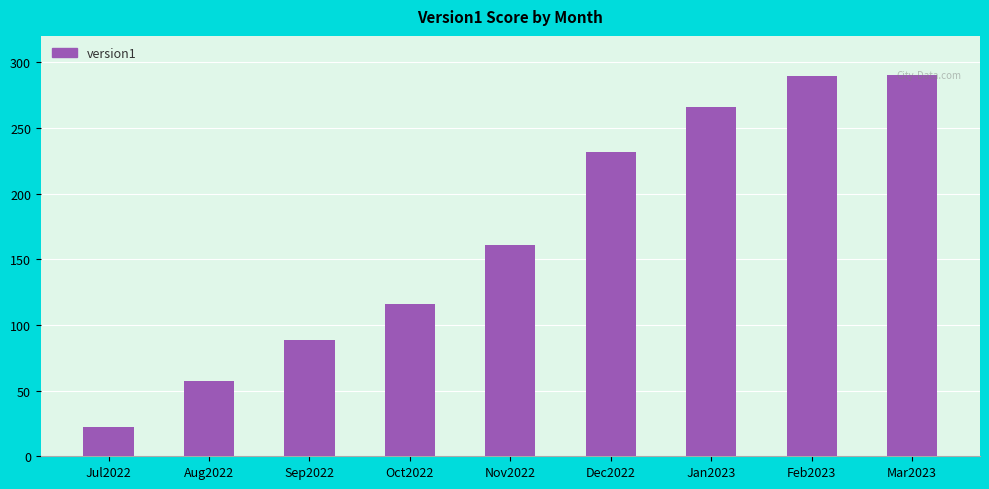

What is the difference between the second highest and minimum values?

267.2